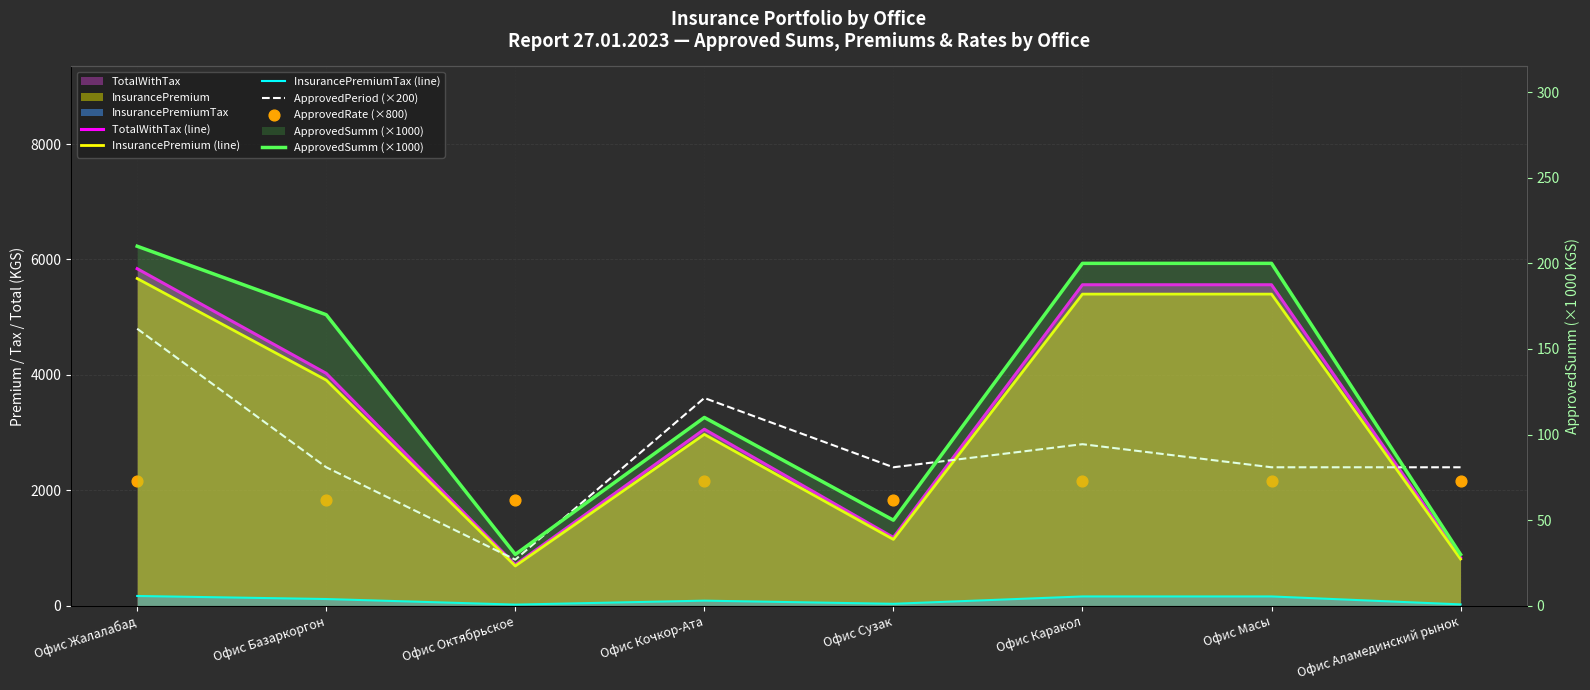

Which series contains the highest Y value?

TotalWithTax (line)